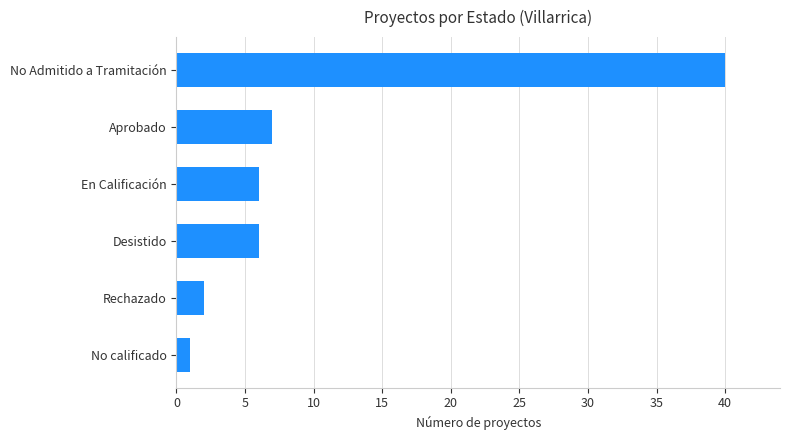

True or false: the data shows 7 at Aprobado.

True